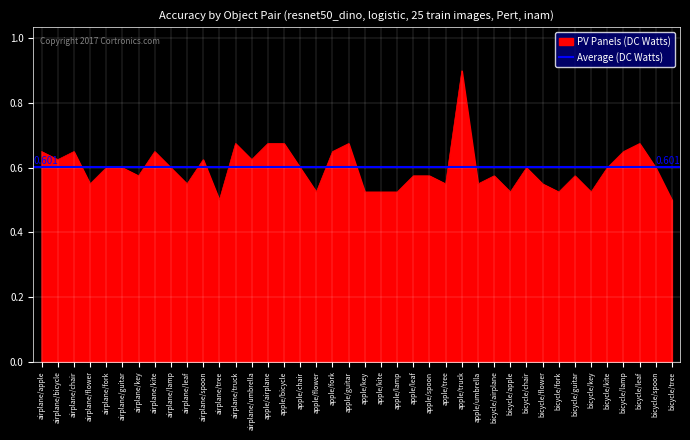

Where is the data nearest to the value 0?

airplane/tree